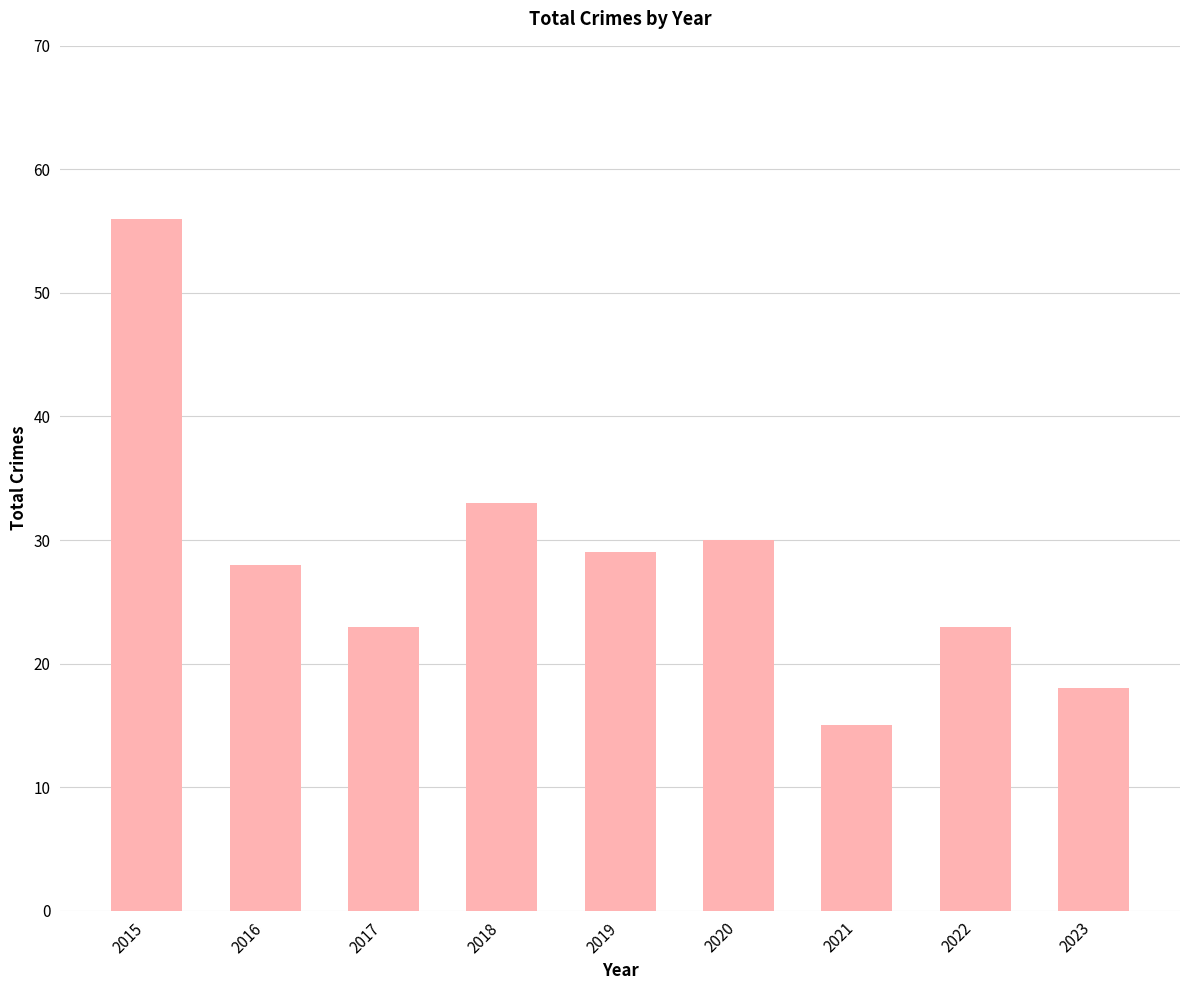

What is the difference between the second highest and minimum values?

18